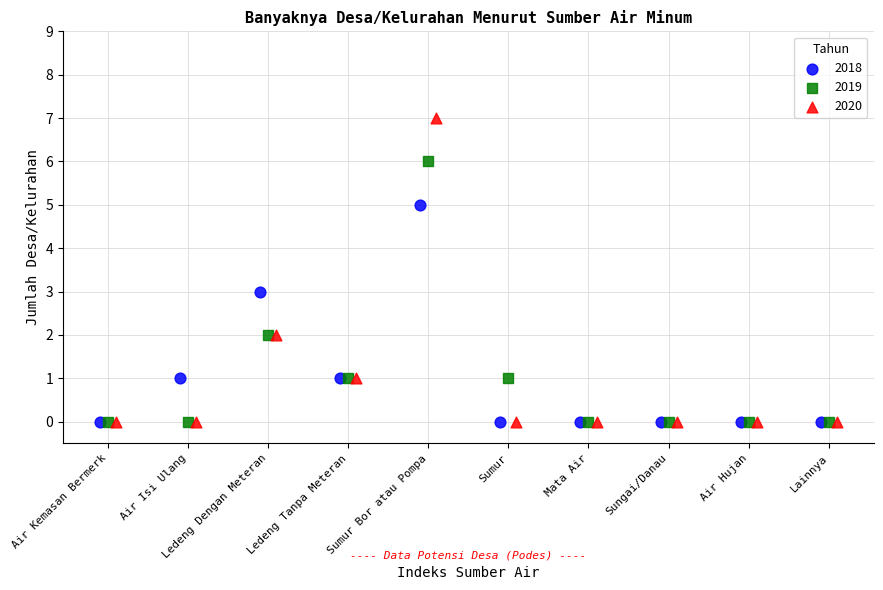

Which series has the largest Y range (max minus min)?

2020